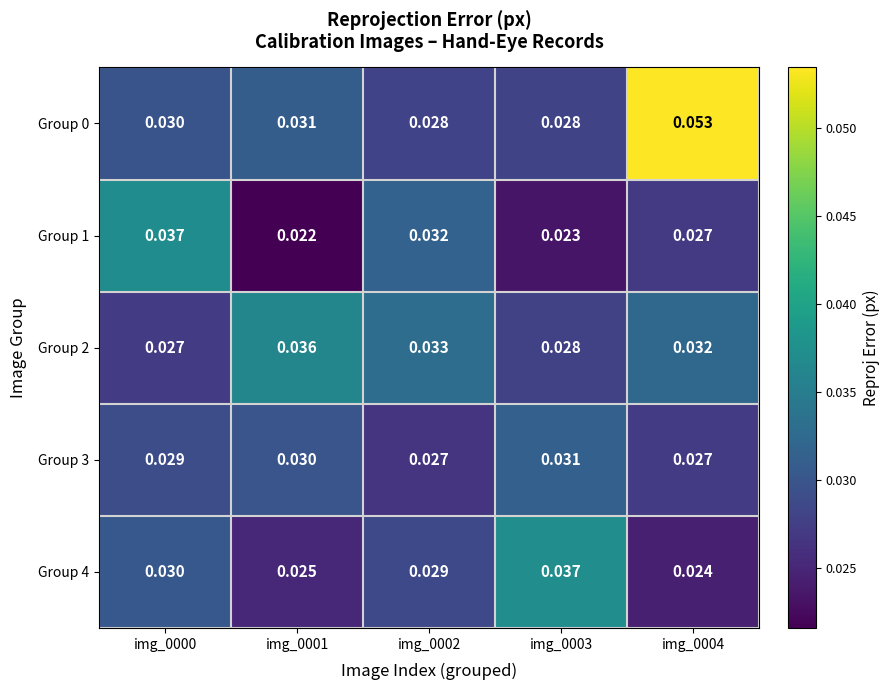

Is the value of Group 0 at img_0000 greater than the value of Group 1 at img_0002?

No